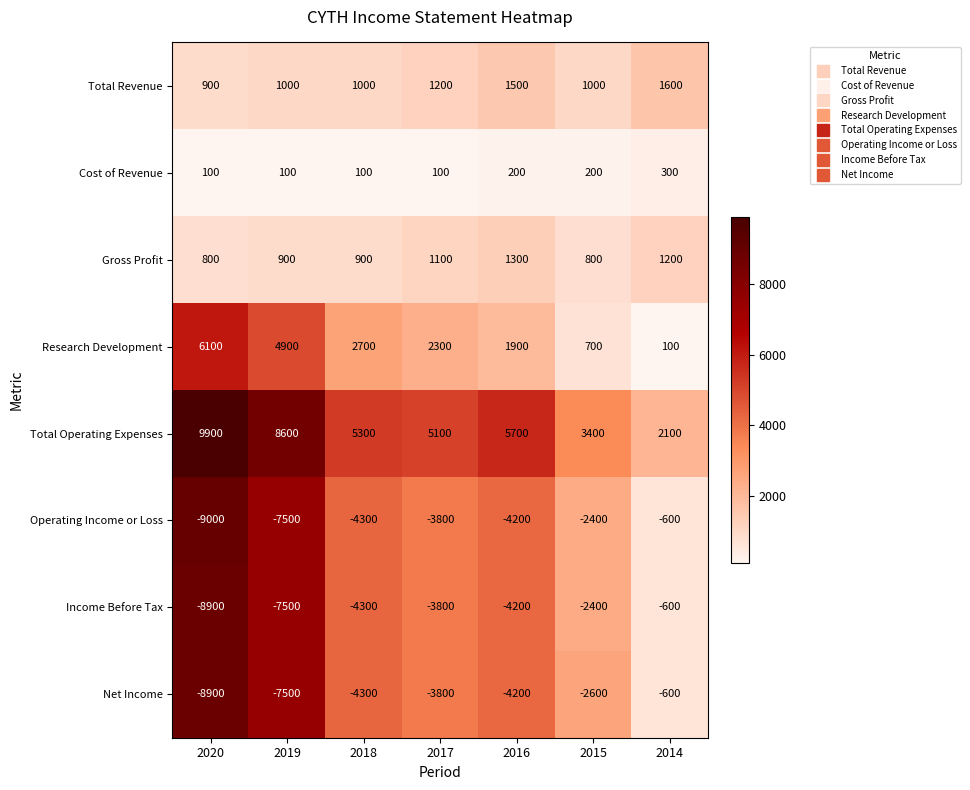

What is the difference between the highest and lowest values at 2020?

18900